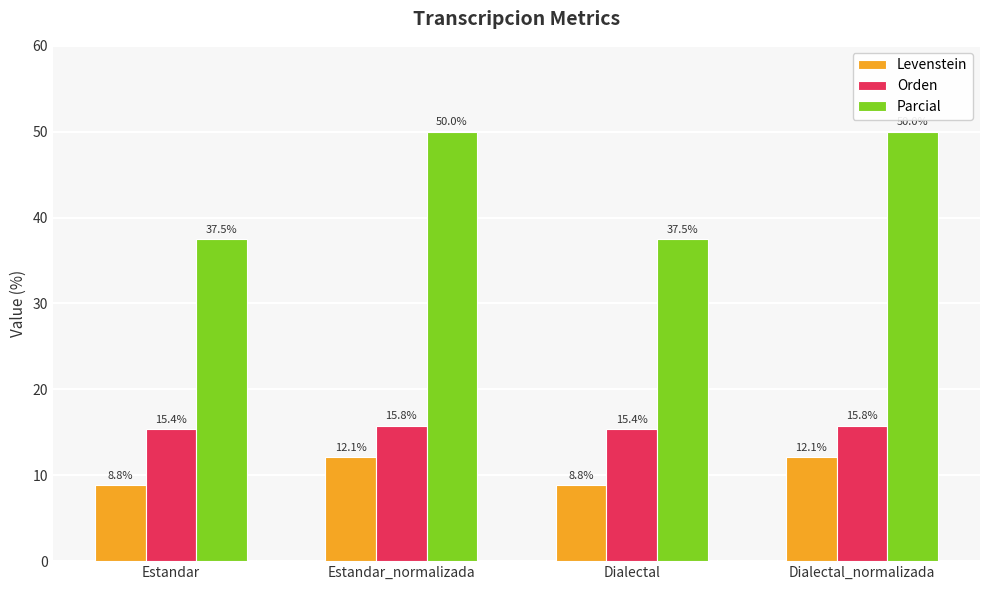

What is the maximum value for Orden?

15.8